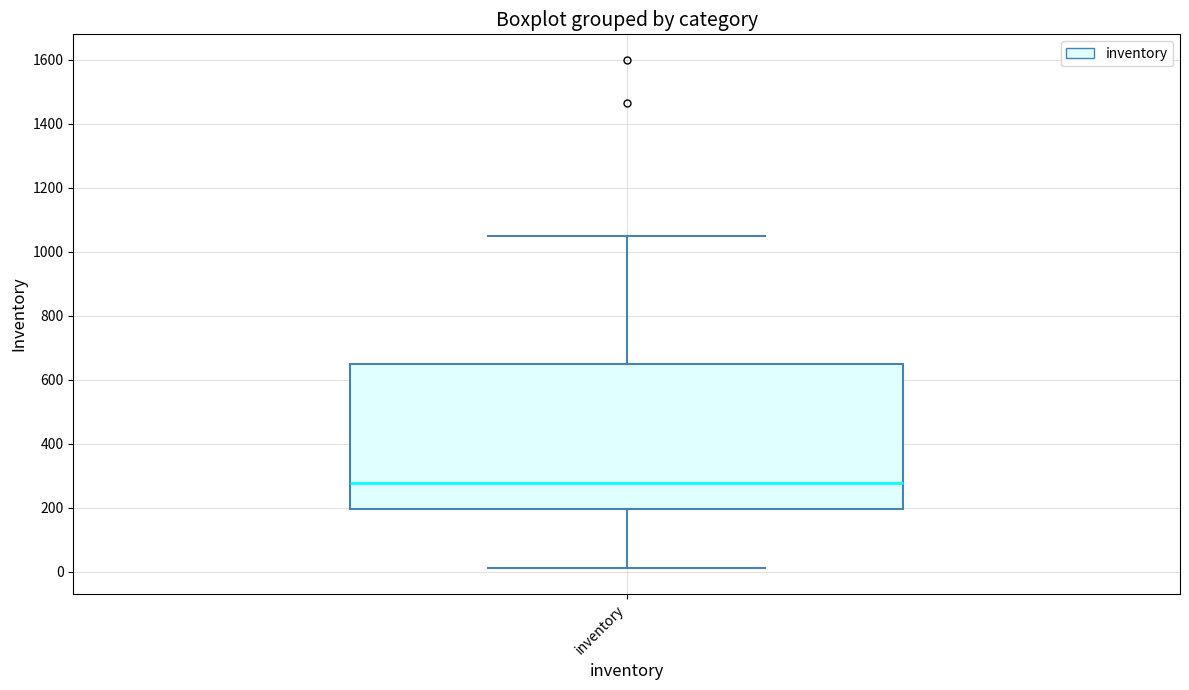

Transcribe this box plot: give where the median line is, the range the box spans, and where the two whiskers end, as read against the y-axis. The values are not printed on the chart, so give them approximately, as read against the axis.

median 280, box 200 to 640, whiskers 20 to 1060